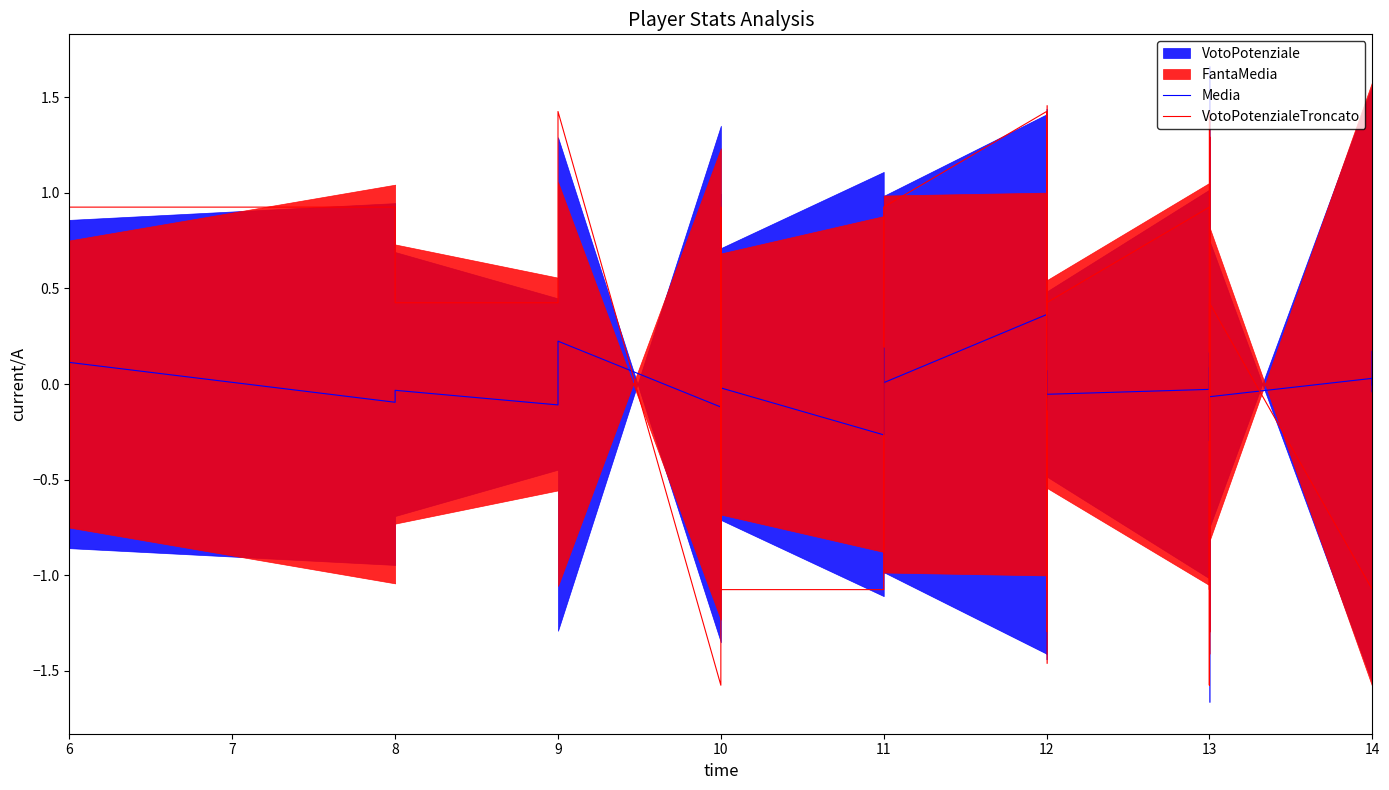

After their last crossing, which series has the higher values: Media or VotoPotenzialeTroncato?

Media